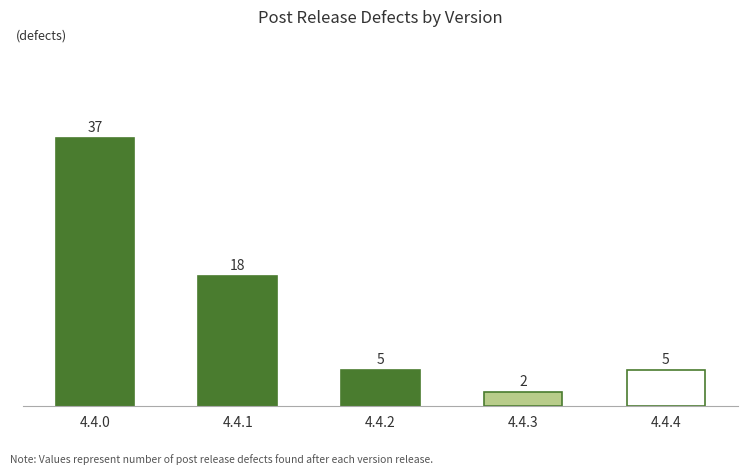

How many data points does each series have?

5